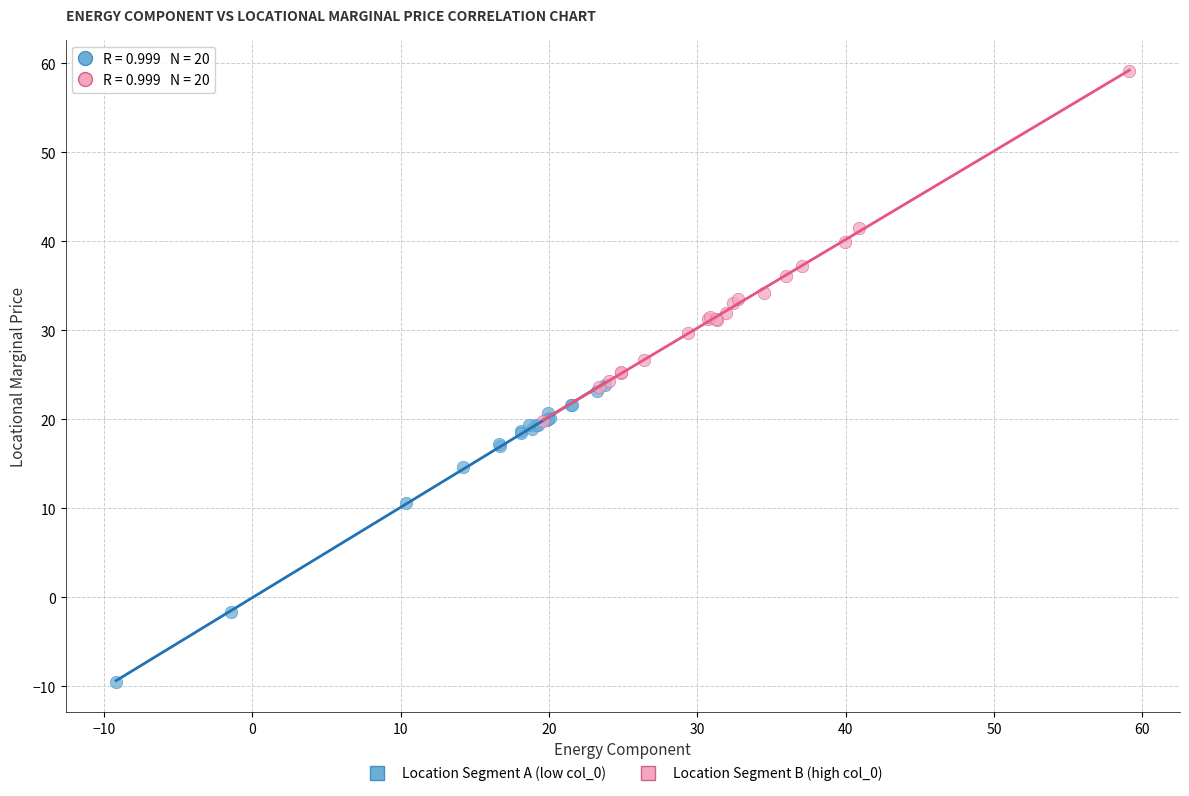

Which series contains the lowest Y value?

Location Segment A (low col_0)